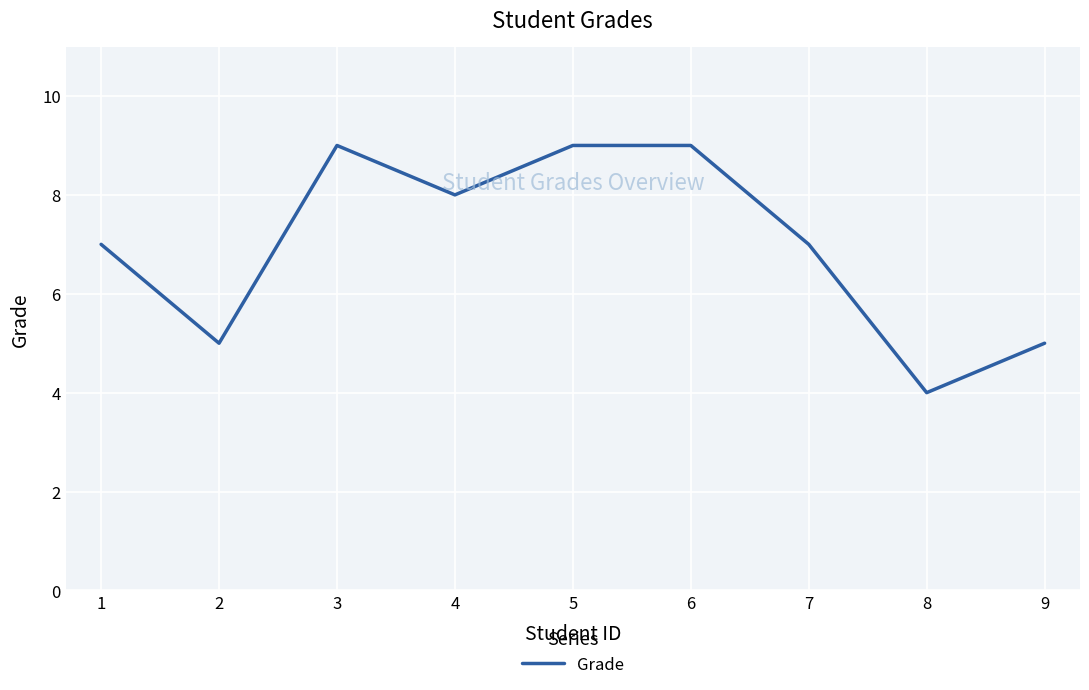

Does the chart have visible grid lines?

Yes